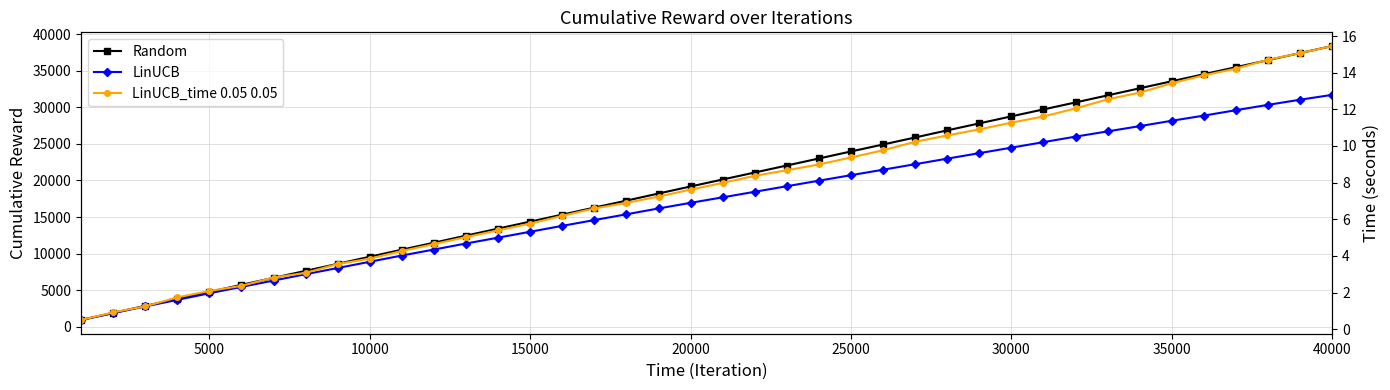

What are all the series names shown in the legend?

Random, LinUCB, LinUCB_time 0.05 0.05